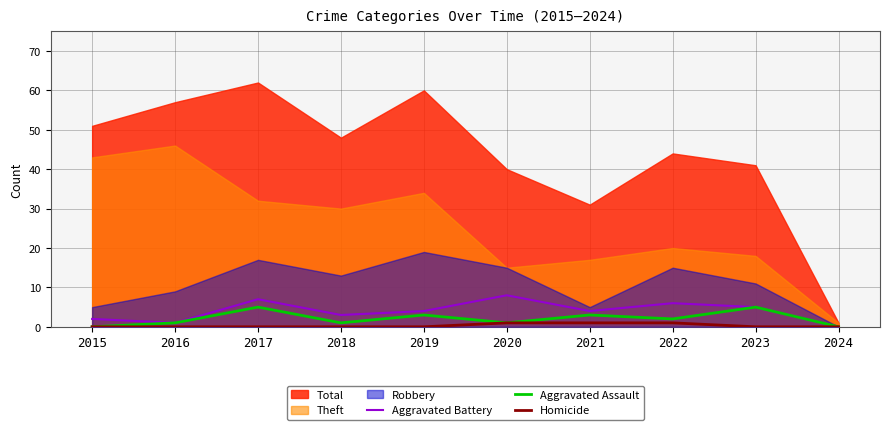

Where is Aggravated Assault nearest to the value 2?

2022